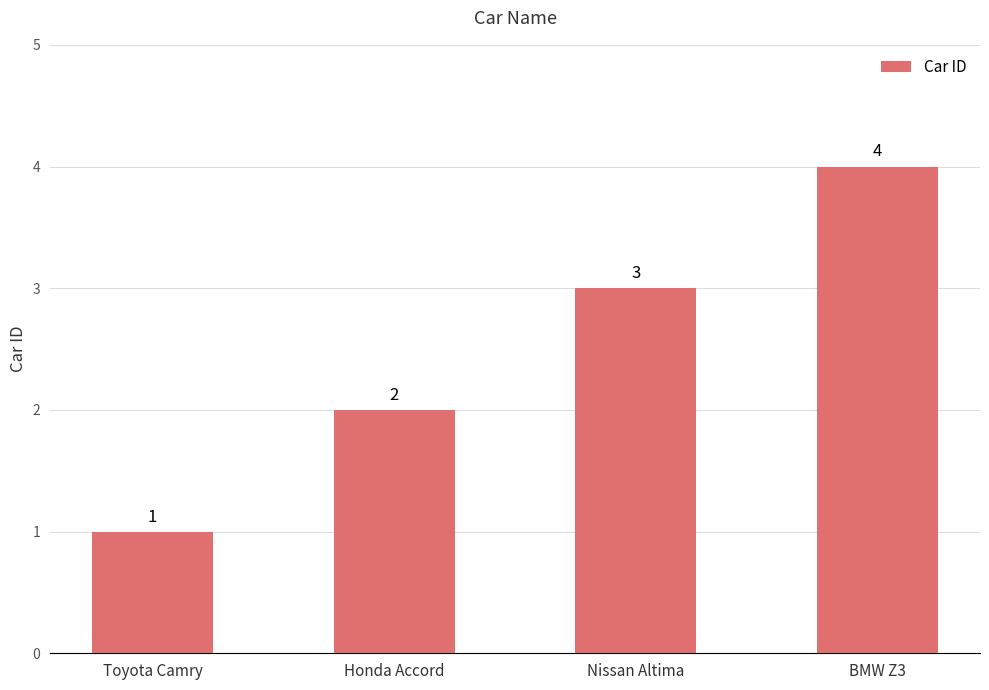

Between Honda Accord and Nissan Altima, which is larger?

Nissan Altima